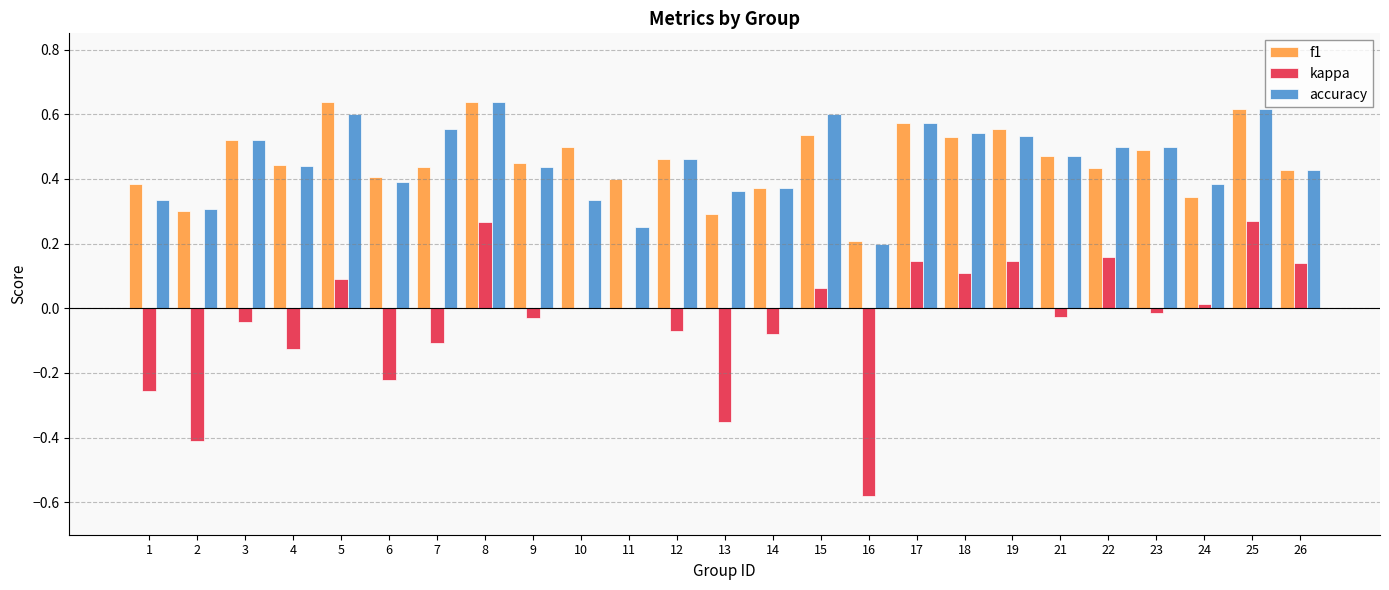

At which label does accuracy reach its peak?

8